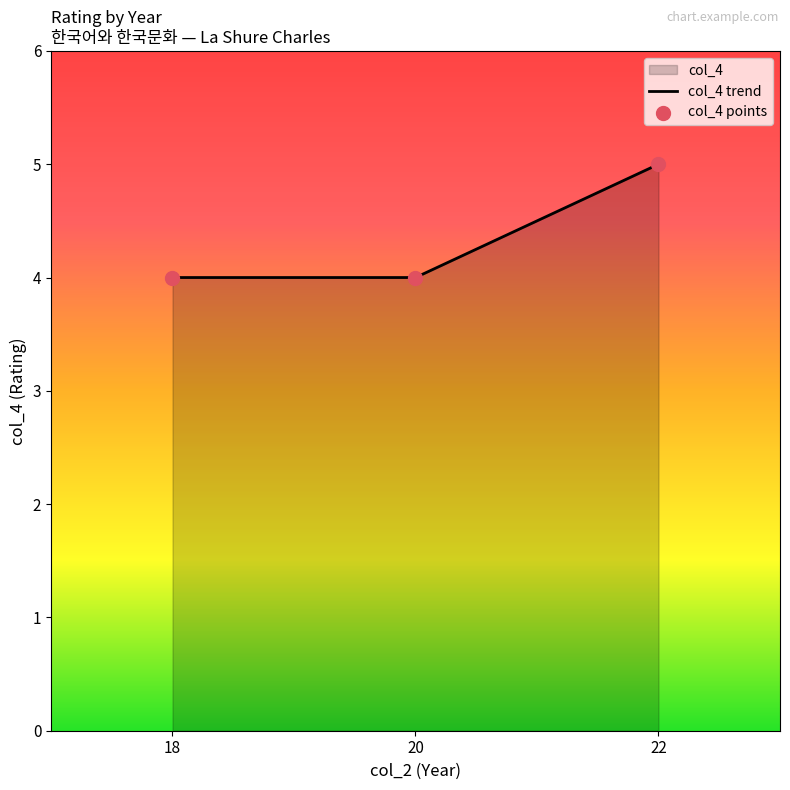

What is the sum of all values?

13